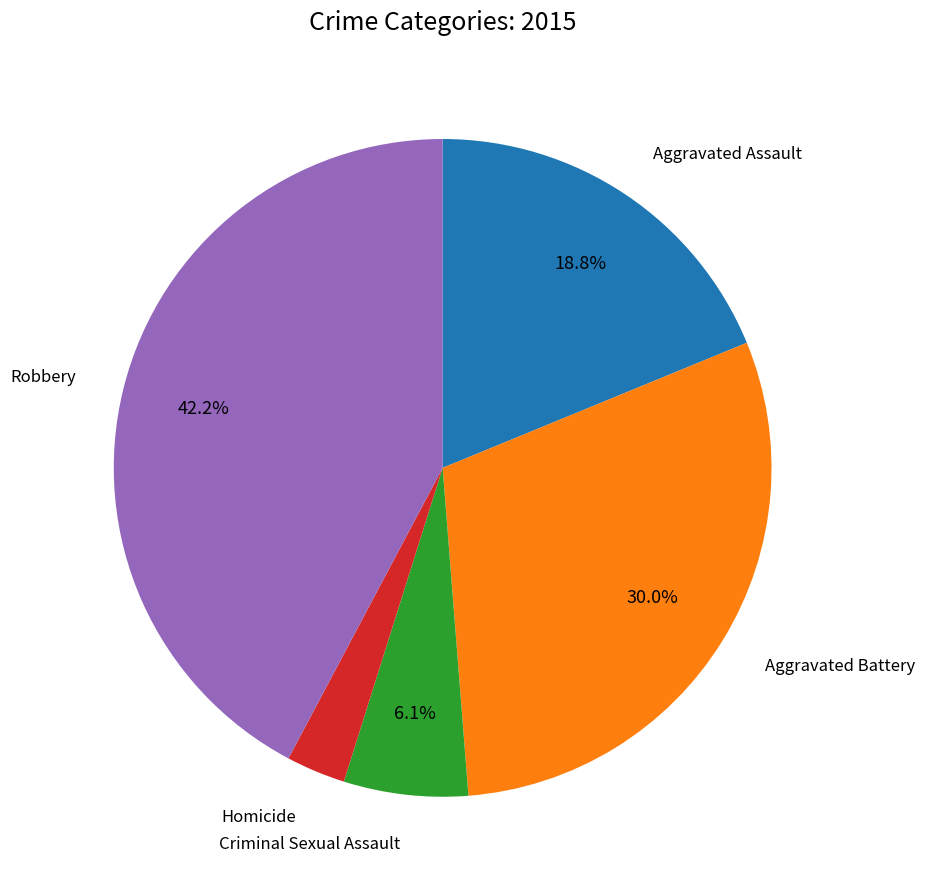

Is there a majority slice in this chart?

No